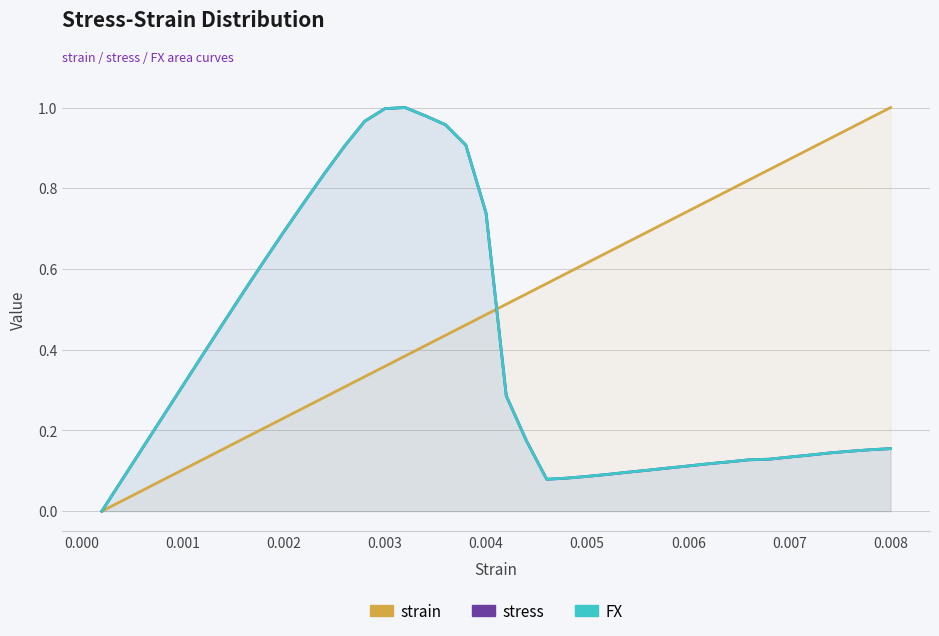

Is the value of strain at 20 greater than the value of stress at 35?

Yes